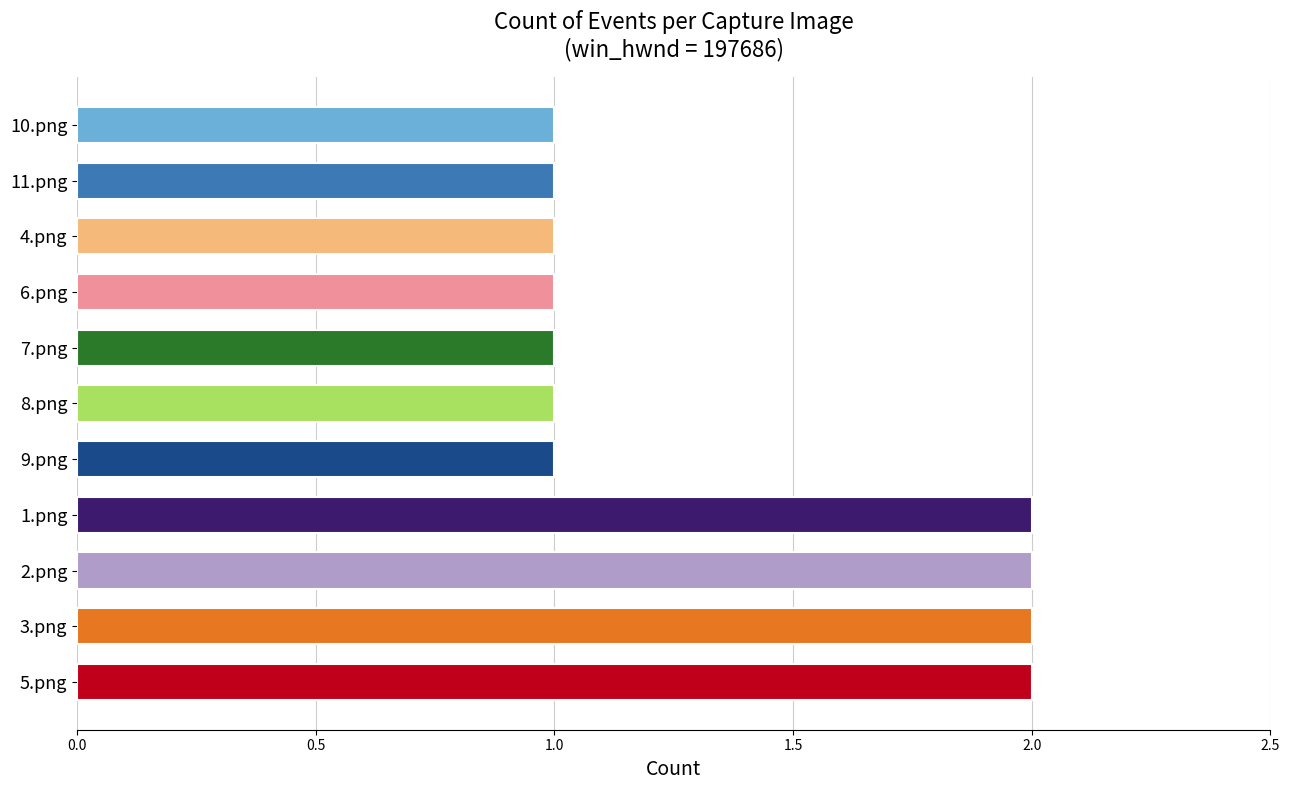

What is the ratio of the value at 4.png to the value at 5.png?

0.5